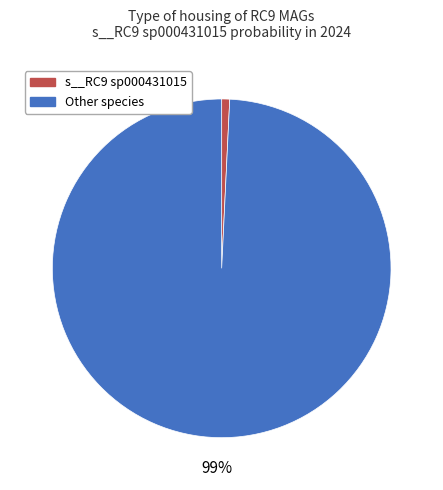

To the nearest percent, what is the difference between the largest and smallest slice percentages?

98%